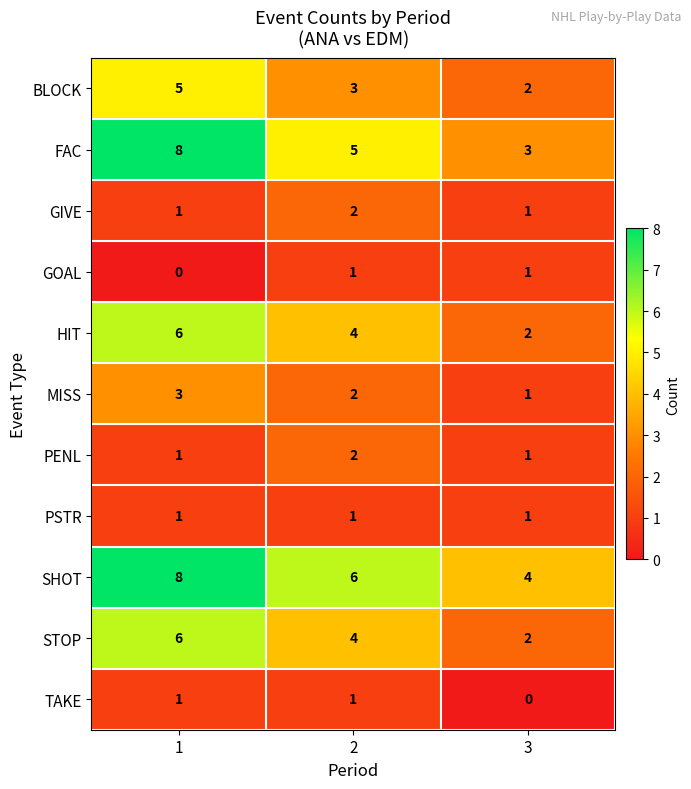

The SHOT series shows 4 at 3. True or false?

True